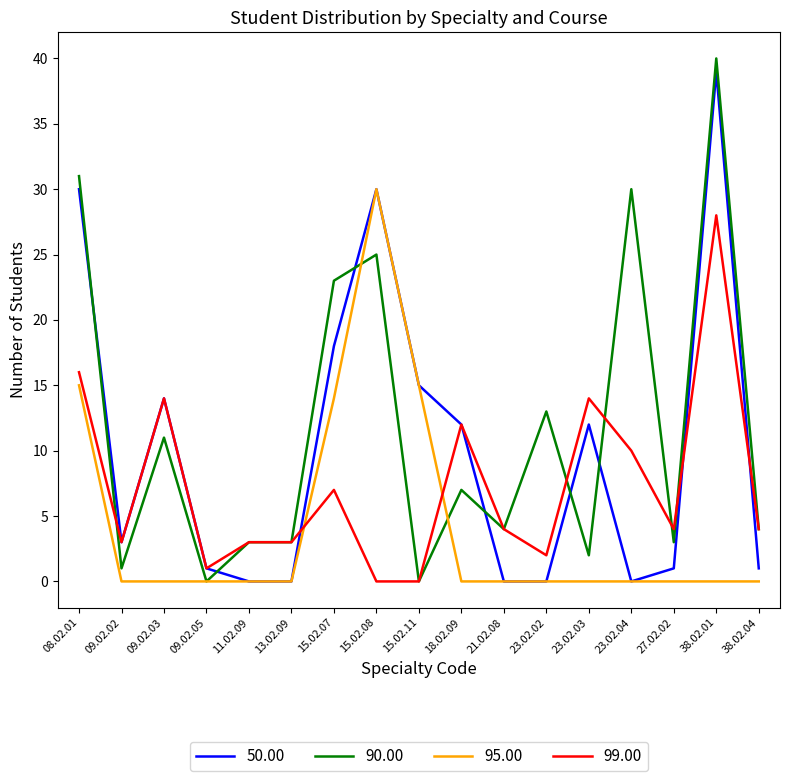

True or false: 95.00 and 99.00 intersect in this chart.

True